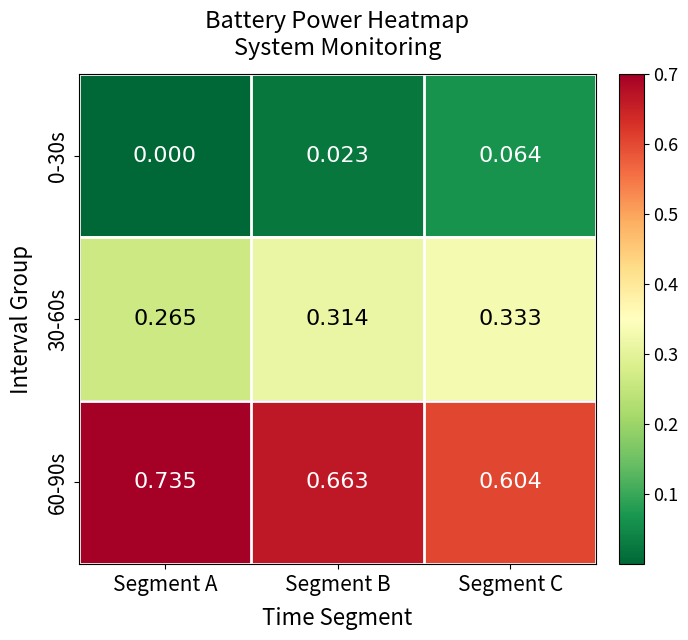

List the labels in order of 30-60s value, largest first.

Segment C, Segment B, Segment A